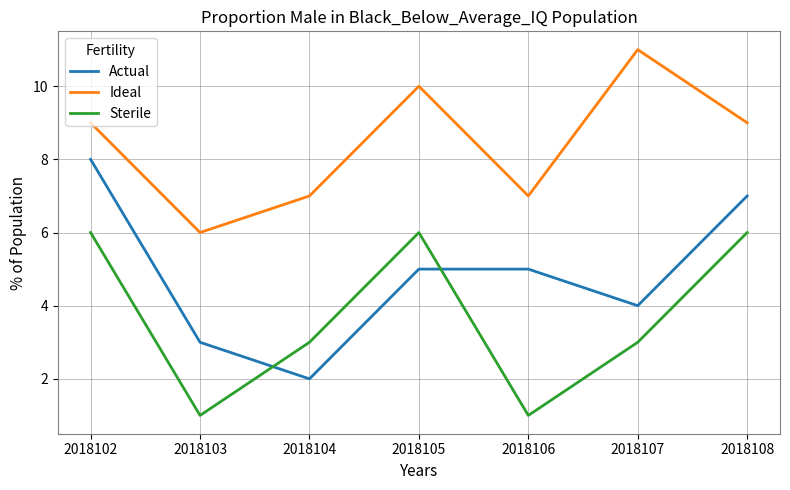

True or false: Sterile has a value of 8 at 2018108.

False